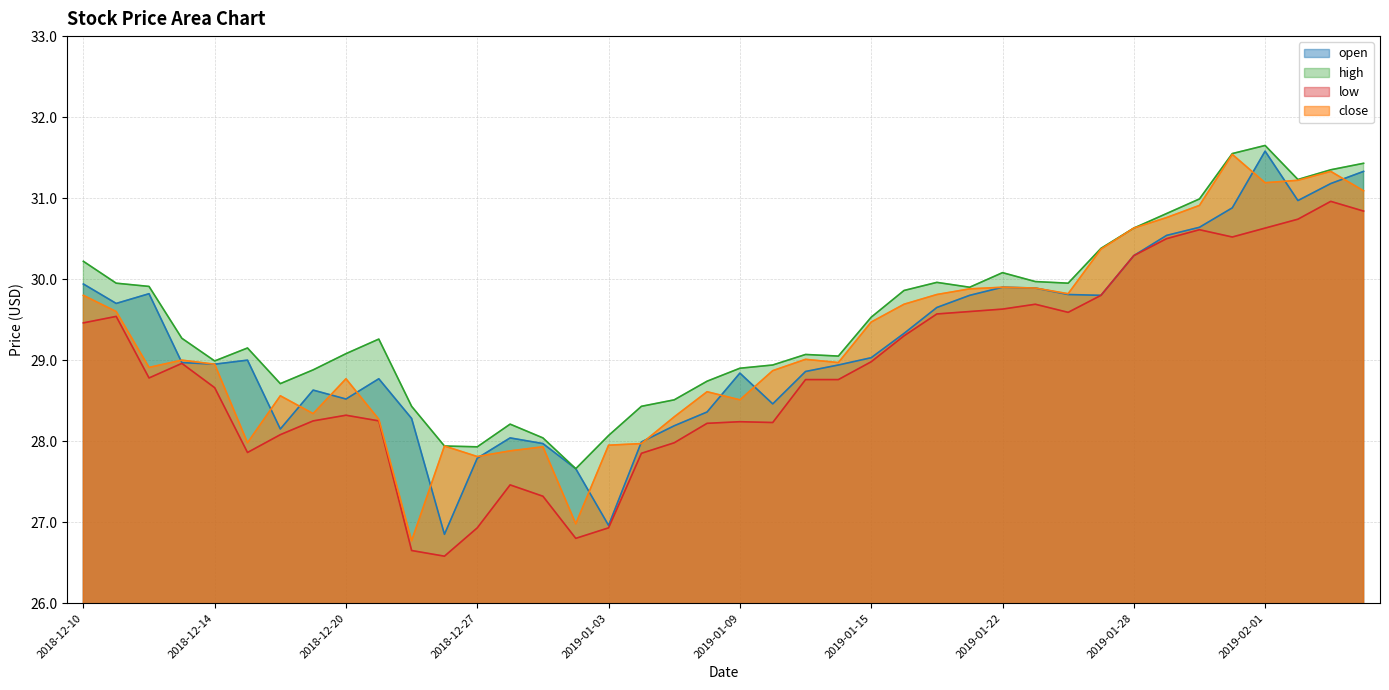

What is the spread (max minus min) of values at 2019-01-08?

0.5